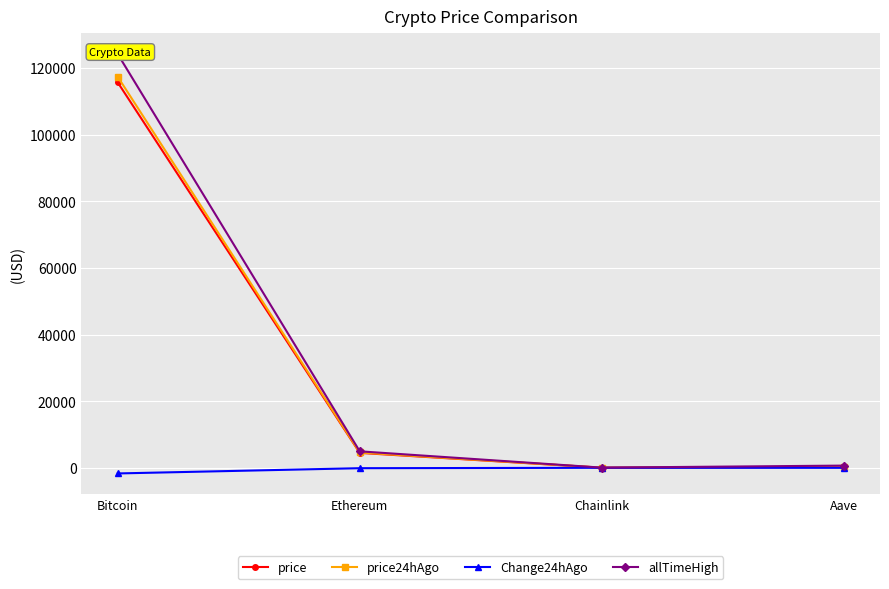

Reading right to left, transcribe all the data shown in this chart.

price: 299.4	23.6	4476.4	115633.0
price24hAgo: 310.2	24.6	4594.8	117326.0
Change24hAgo: -10.8	-1.0	-118.3	-1693.0
allTimeHigh: 661.7	52.7	4946.1	124128.0